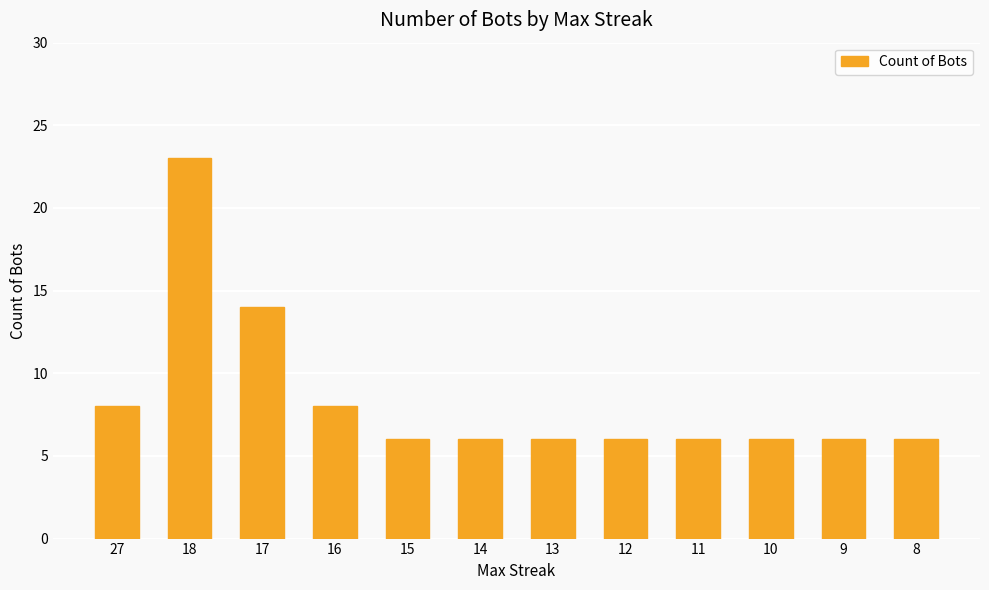

Count the number of data series in this chart.

1